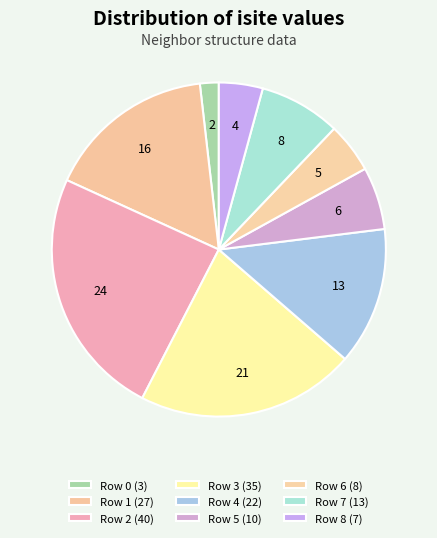

Count the number of slices in the pie.

9